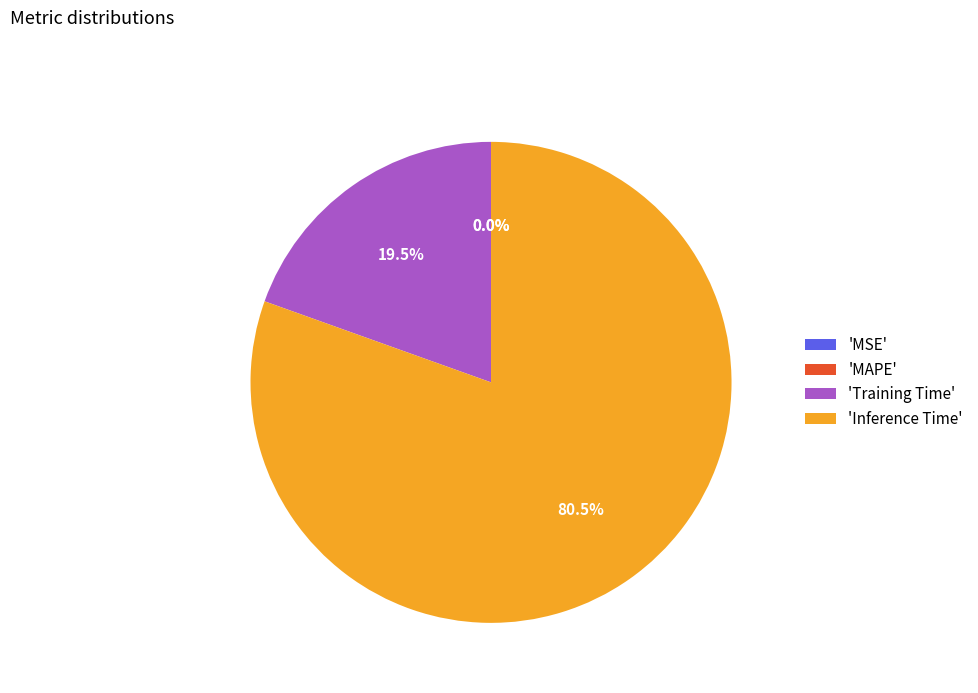

The SMAPE slice represents 6% of the pie. True or false?

False